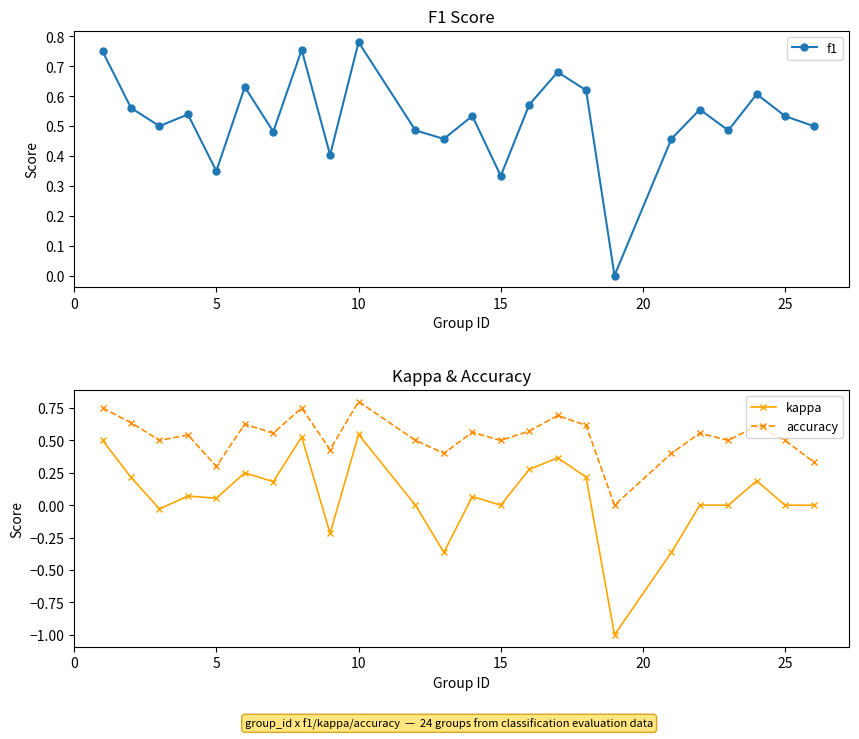

In accuracy, how many points are lower than both neighbors (excluding endpoints)?

8